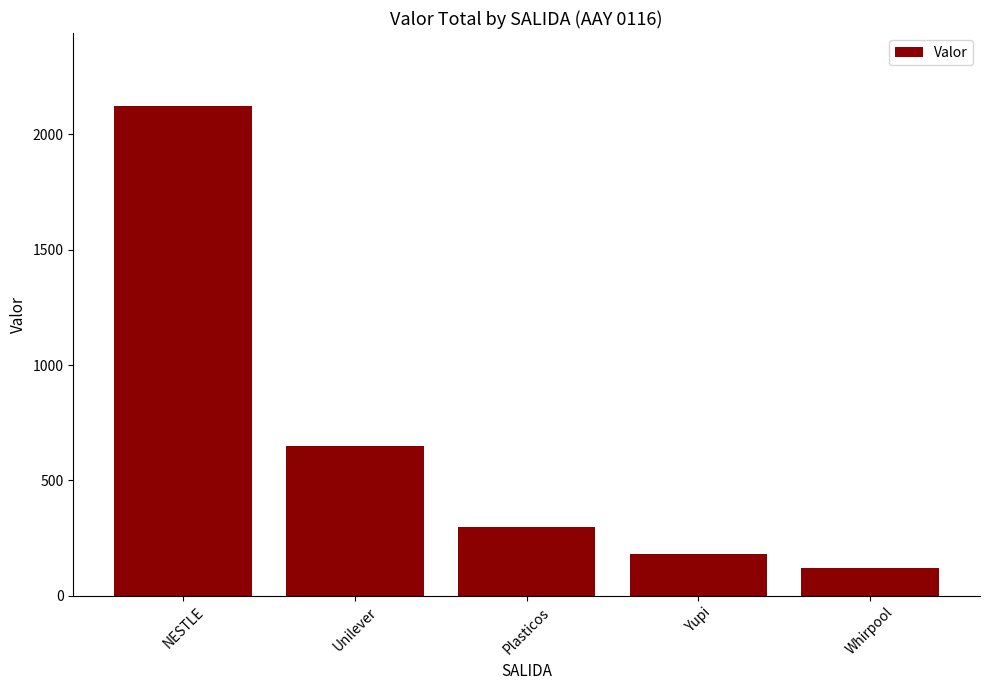

Rank the categories by value from highest to lowest.

NESTLE, Unilever, Plasticos, Yupi, Whirpool